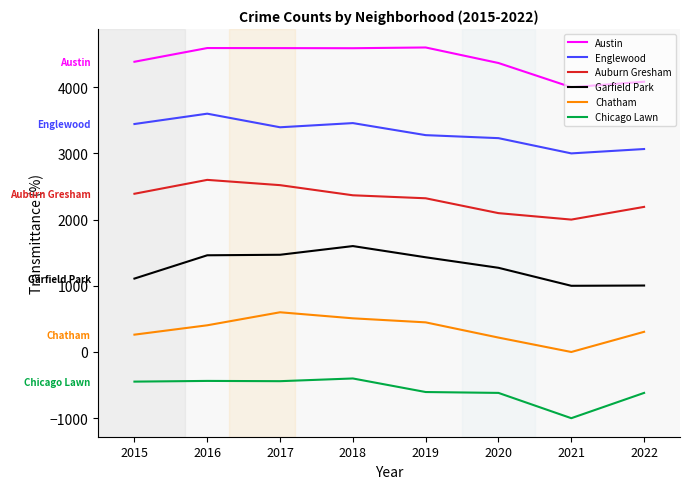

What is the highest value of the Englewood series?

3600.0